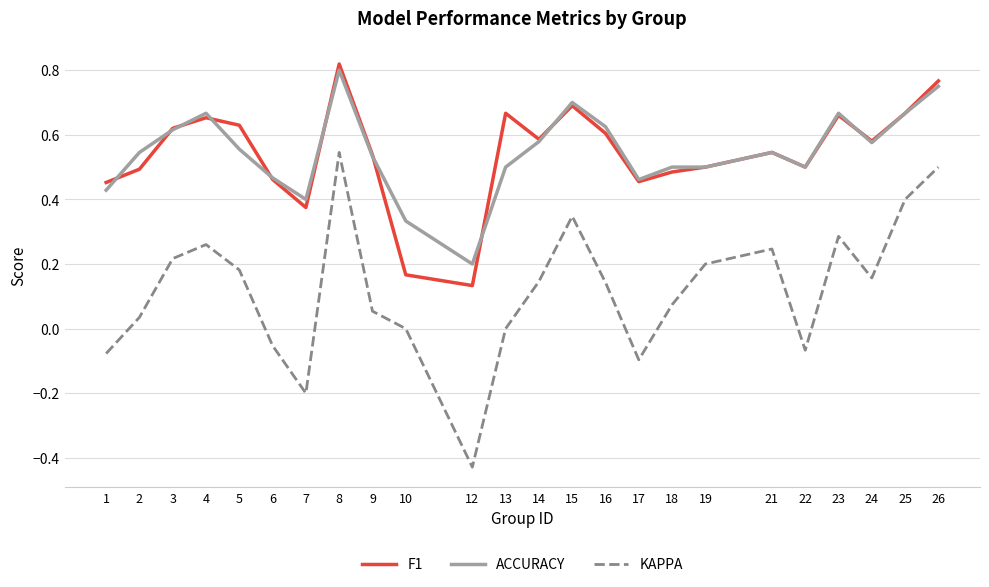

Which category has the highest value across all series?

8